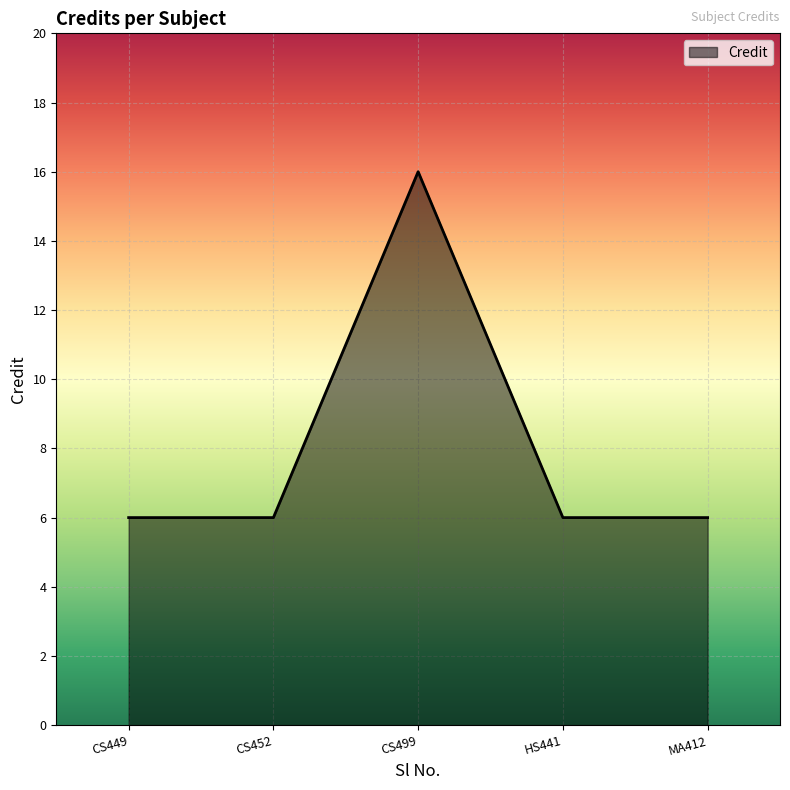

Reading left to right, what are all the values shown in this chart?

6	6	16	6	6